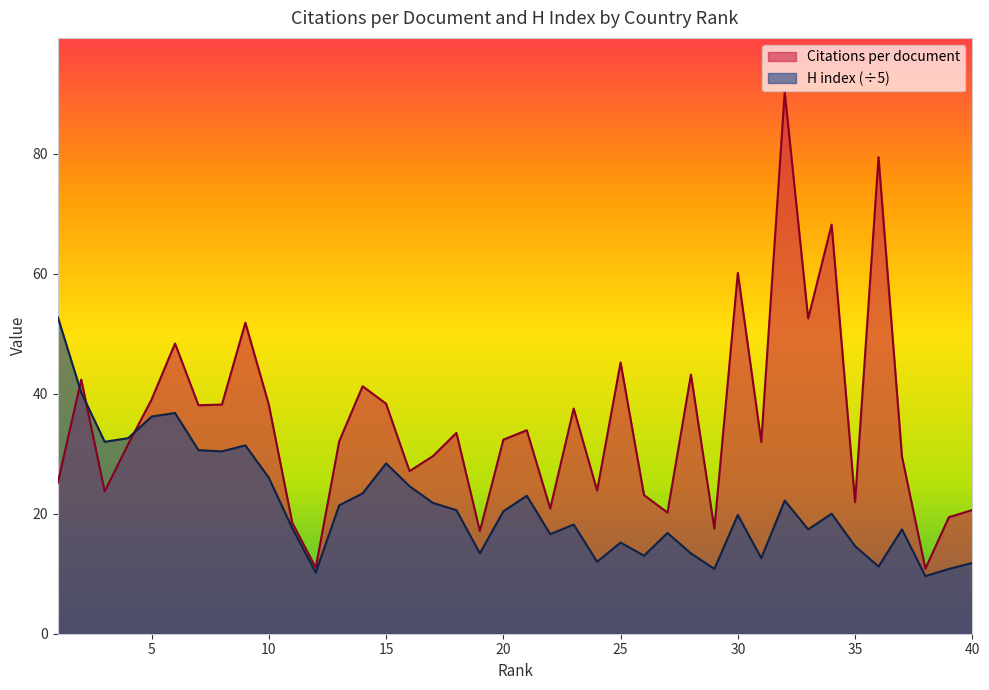

Is it true that H index equals 39.4 at 16?

False